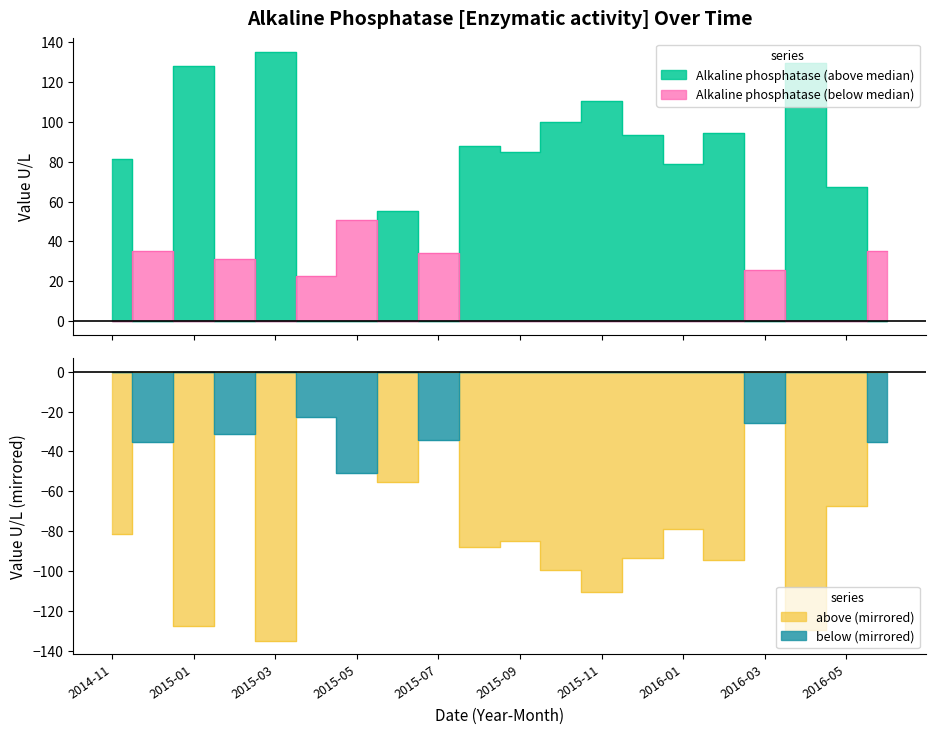

True or false: Alkaline phosphatase (below median) has a value of 25.5 at 2015-09.

False